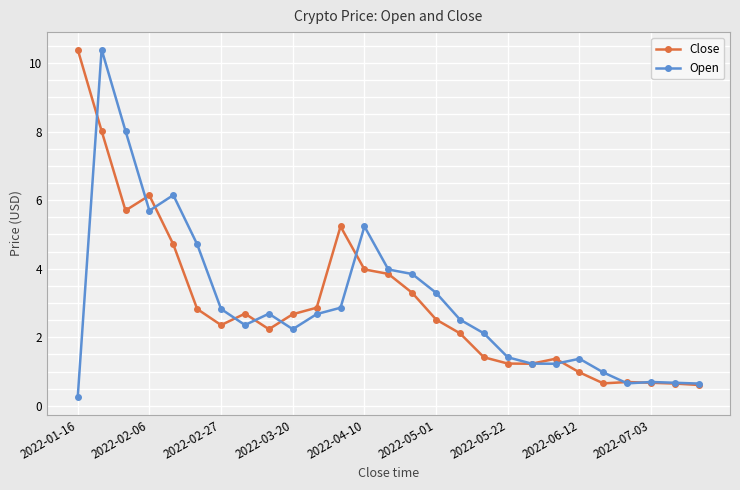

What is the highest value of the Open series?

10.4